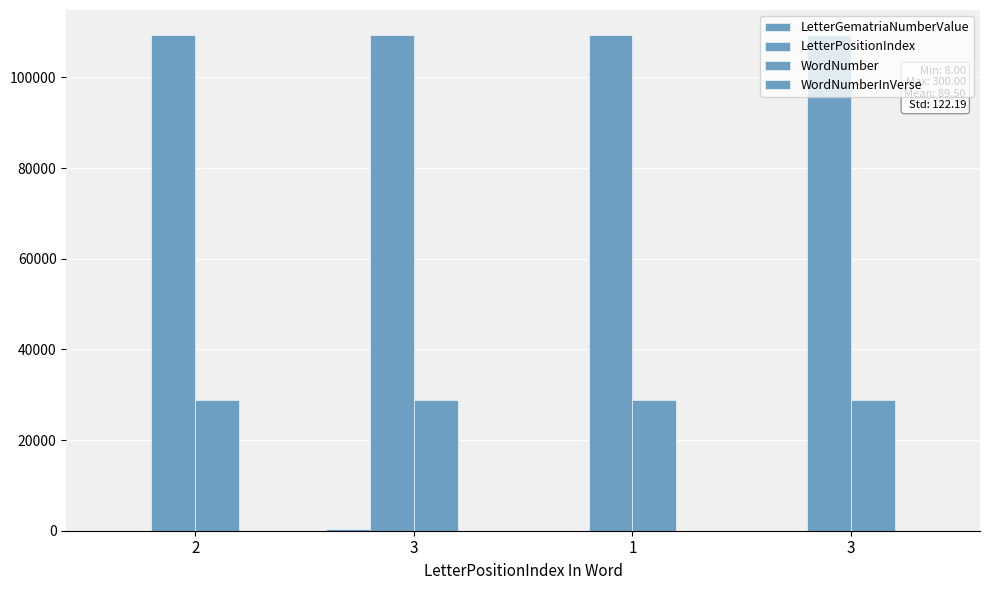

Is the value of WordNumber at 2 greater than the value of WordNumberInVerse at 1?

Yes